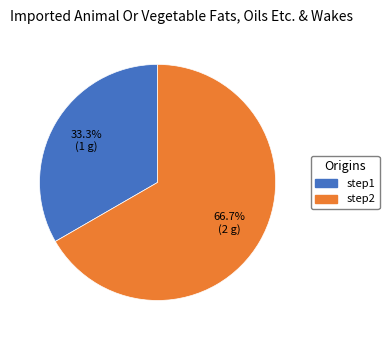

Rank the categories by value from lowest to highest.

step1, step2